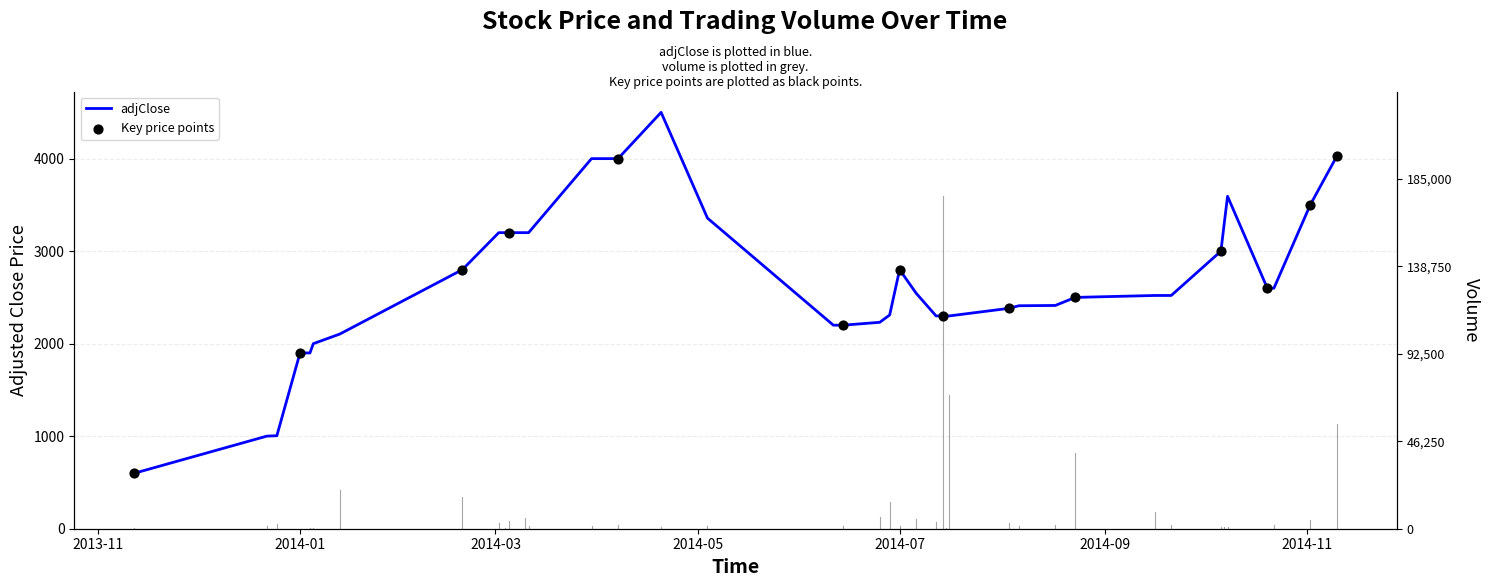

What is the ratio of the value at 2014-03-04 to the value at 2014-10-06?

1.1